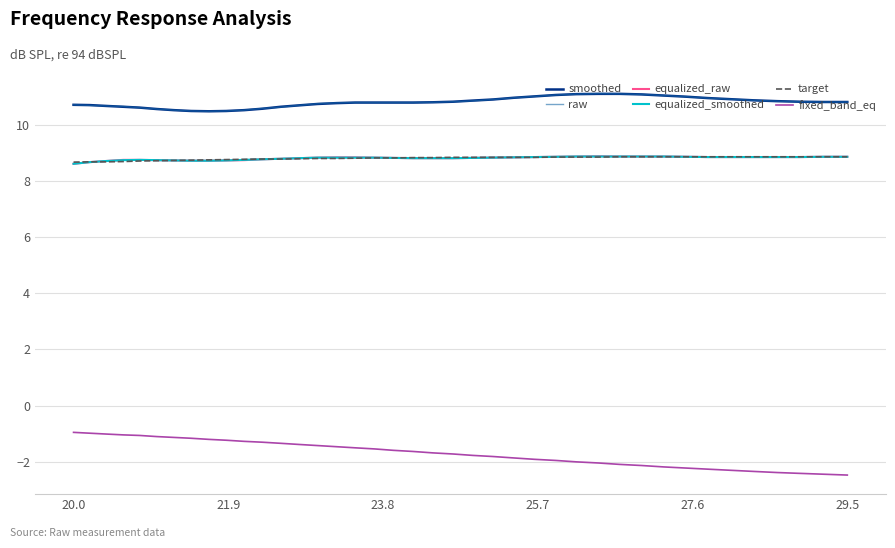

True or false: fixed_band_eq and equalized_smoothed intersect in this chart.

False